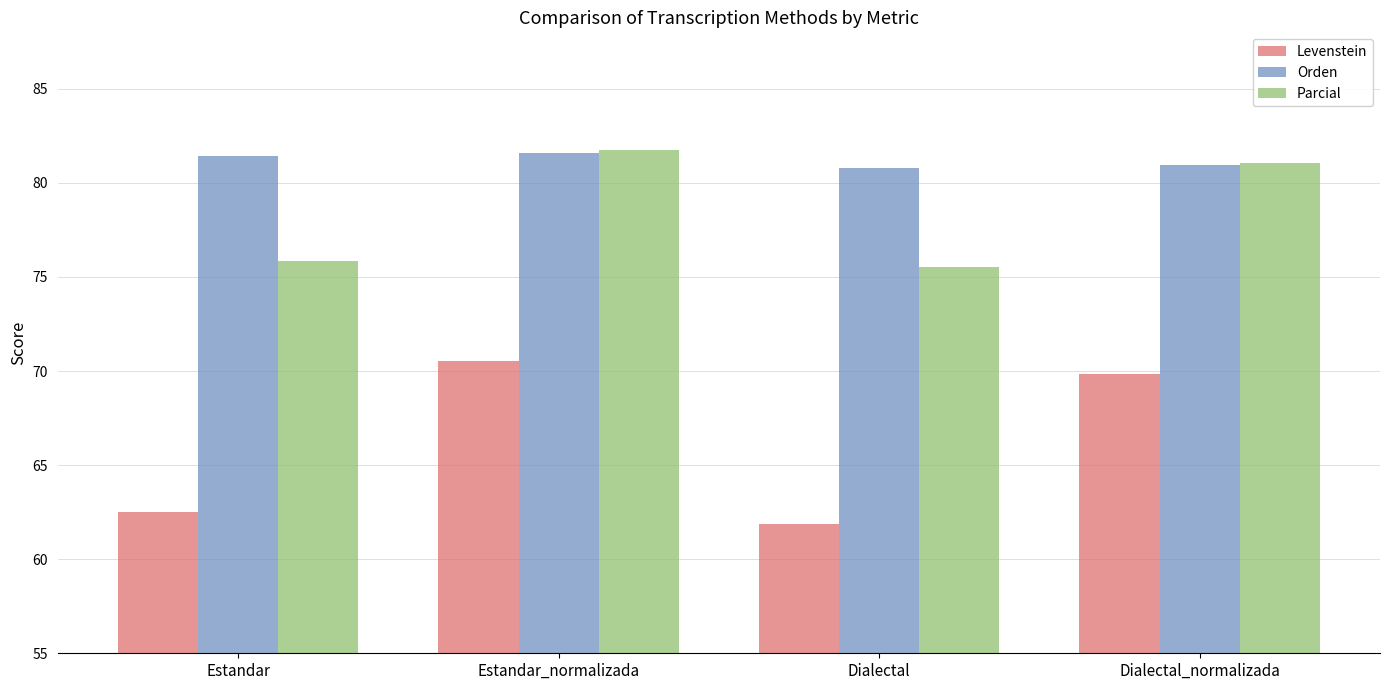

What is the highest value of the Orden series?

81.6